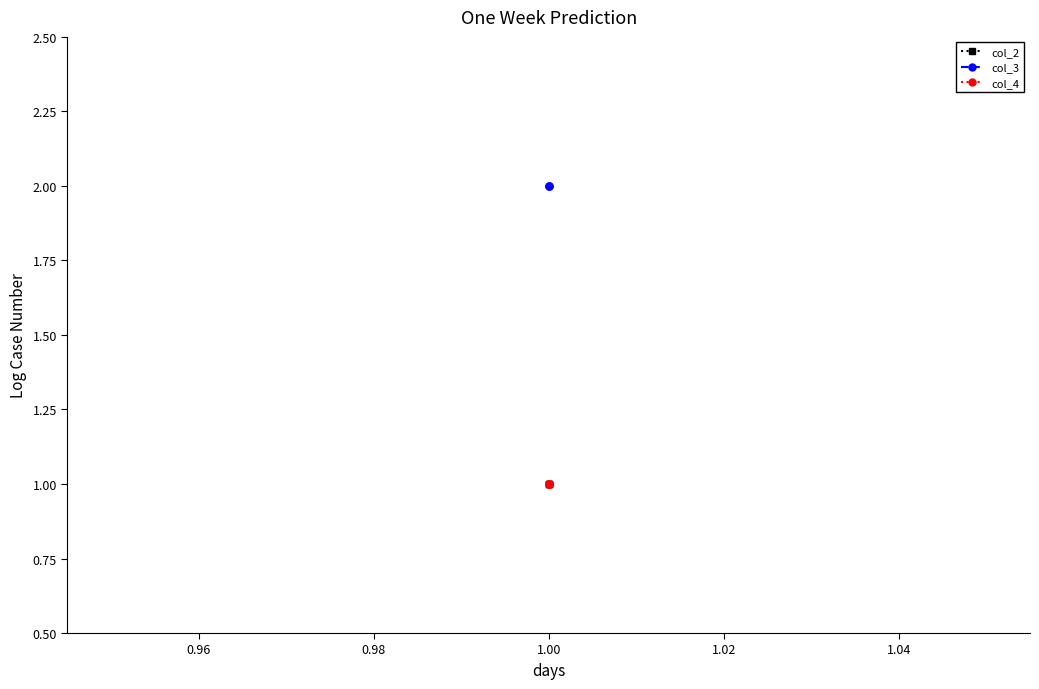

What is the value of the col_3 point at the 1st from the left?

2